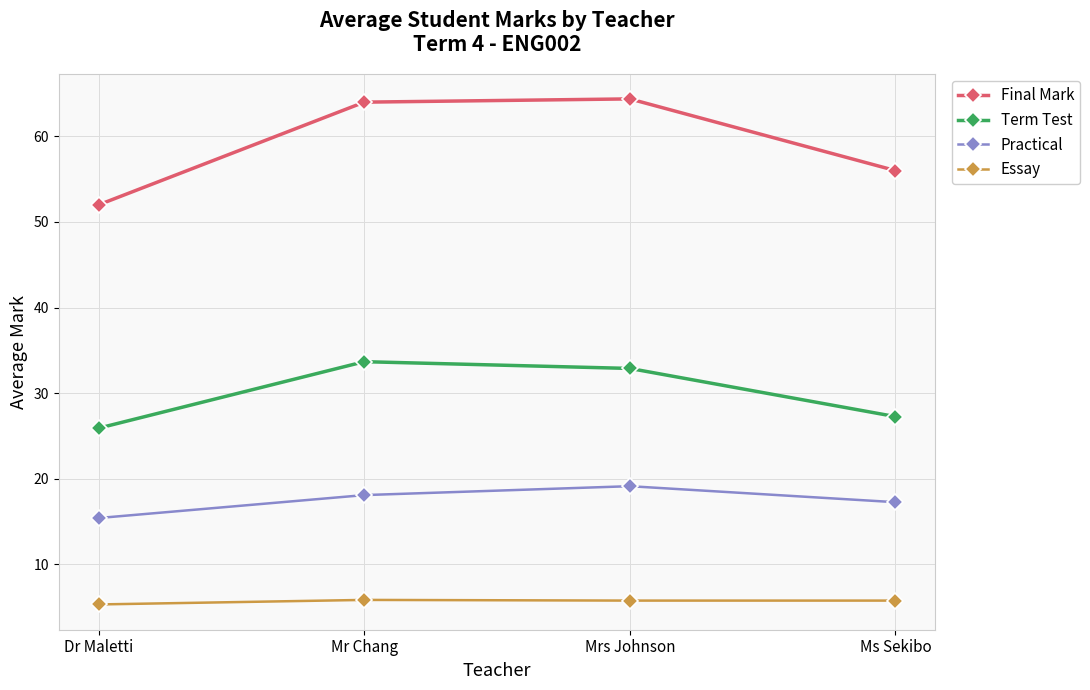

What is the sum of all Term Test values?

119.7